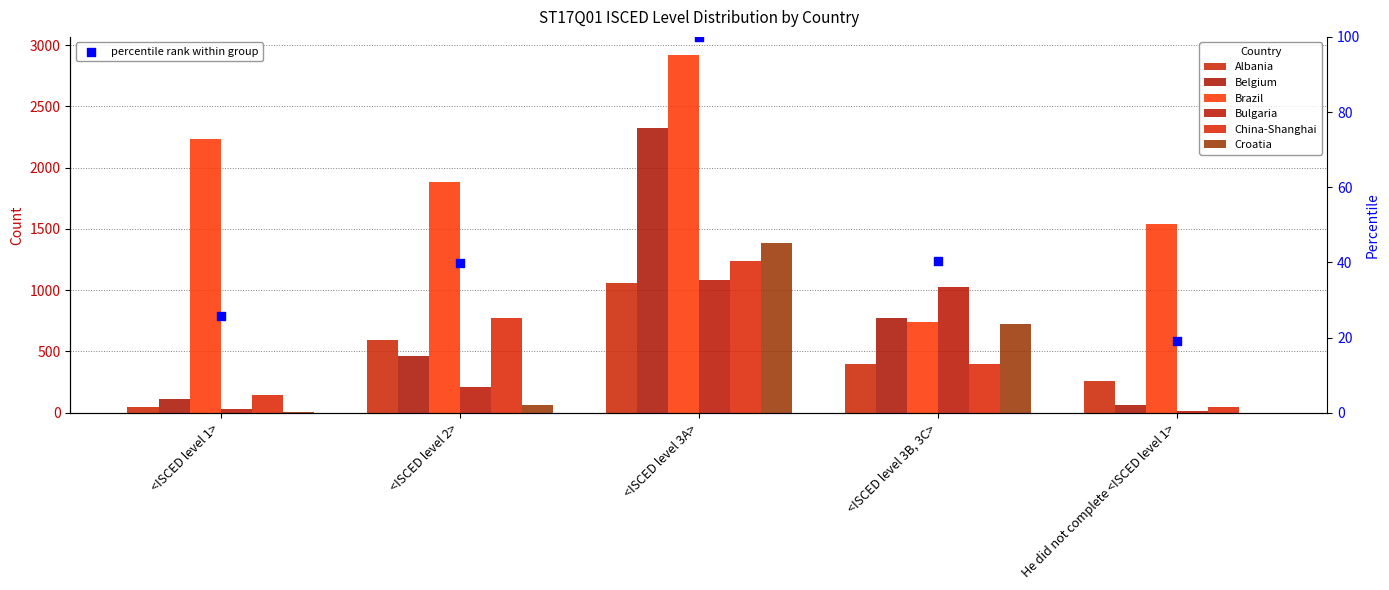

Is the value of China-Shanghai at <ISCED level 1> greater than the value of Croatia at <ISCED level 3B, 3C>?

No